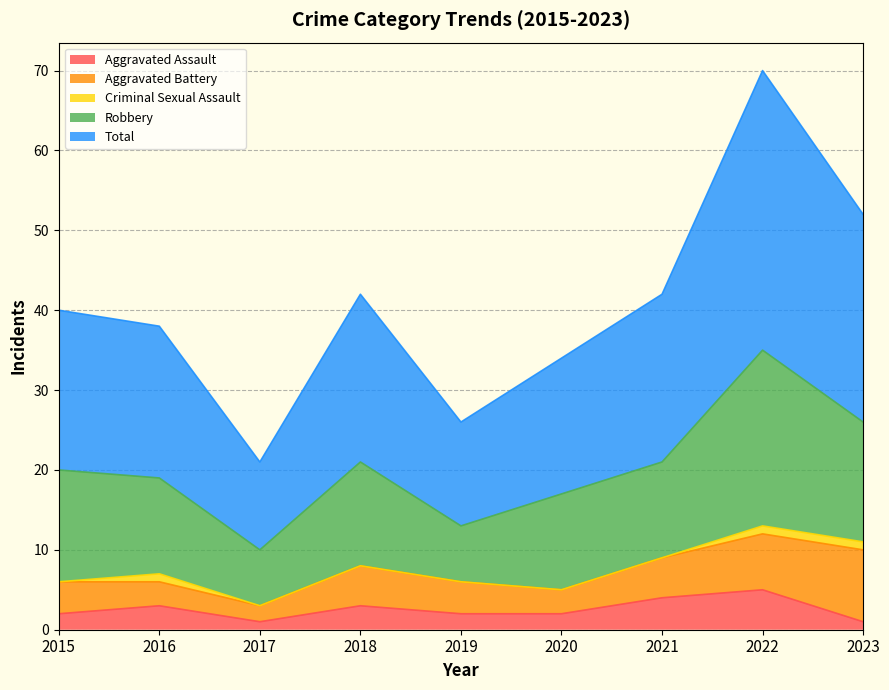

What is the approximate value of Aggravated Assault at 2018?

3